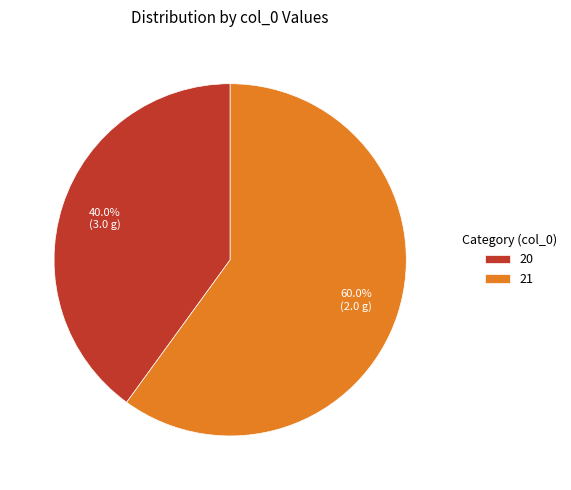

Rank the categories by value from lowest to highest.

20, 21